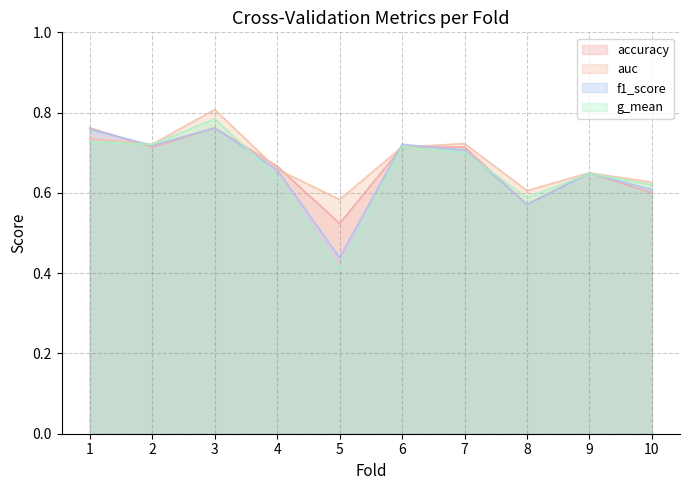

How many lines are shown in the chart?

4